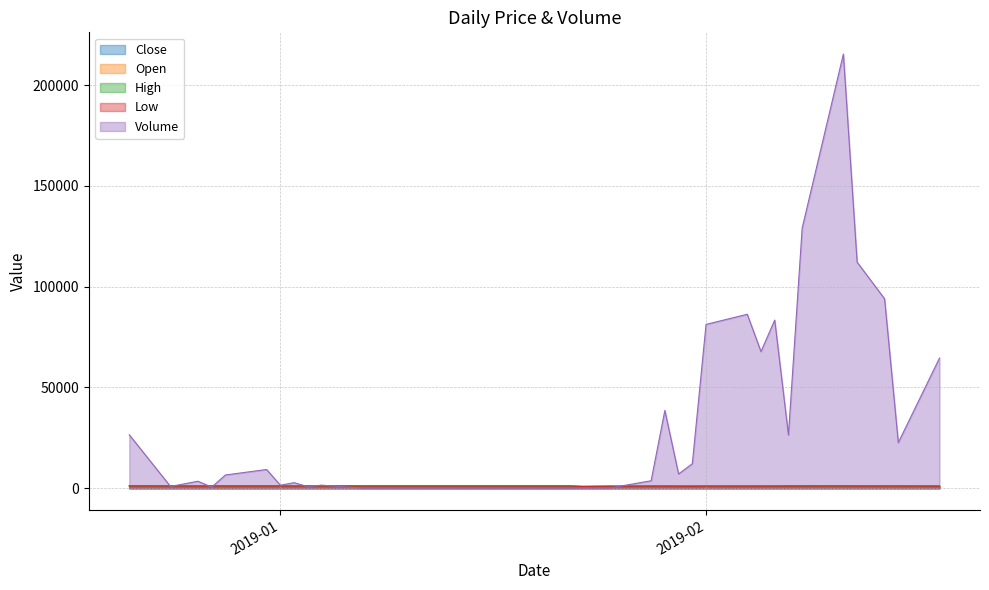

What is the difference between the Close values at 2019-01-29 and 2019-01-30?

5.8